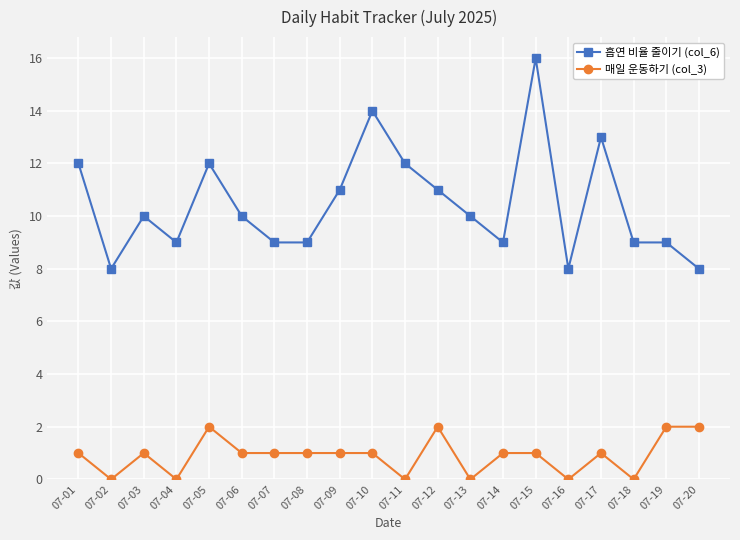

Which category has the highest value across all series?

07-15